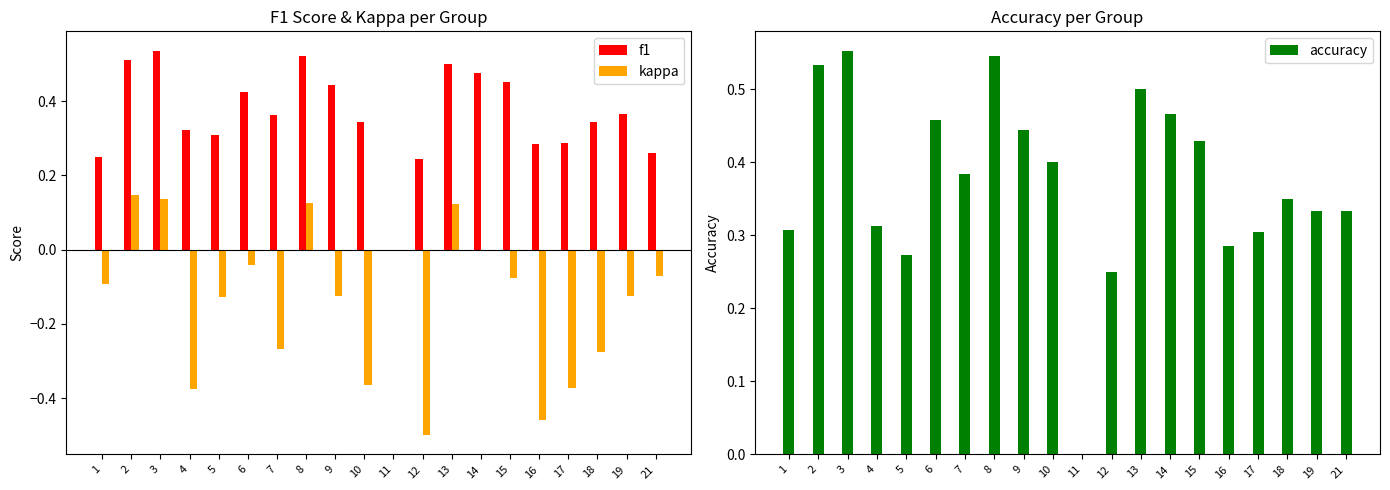

Which has a higher value, 18 or 4?

18